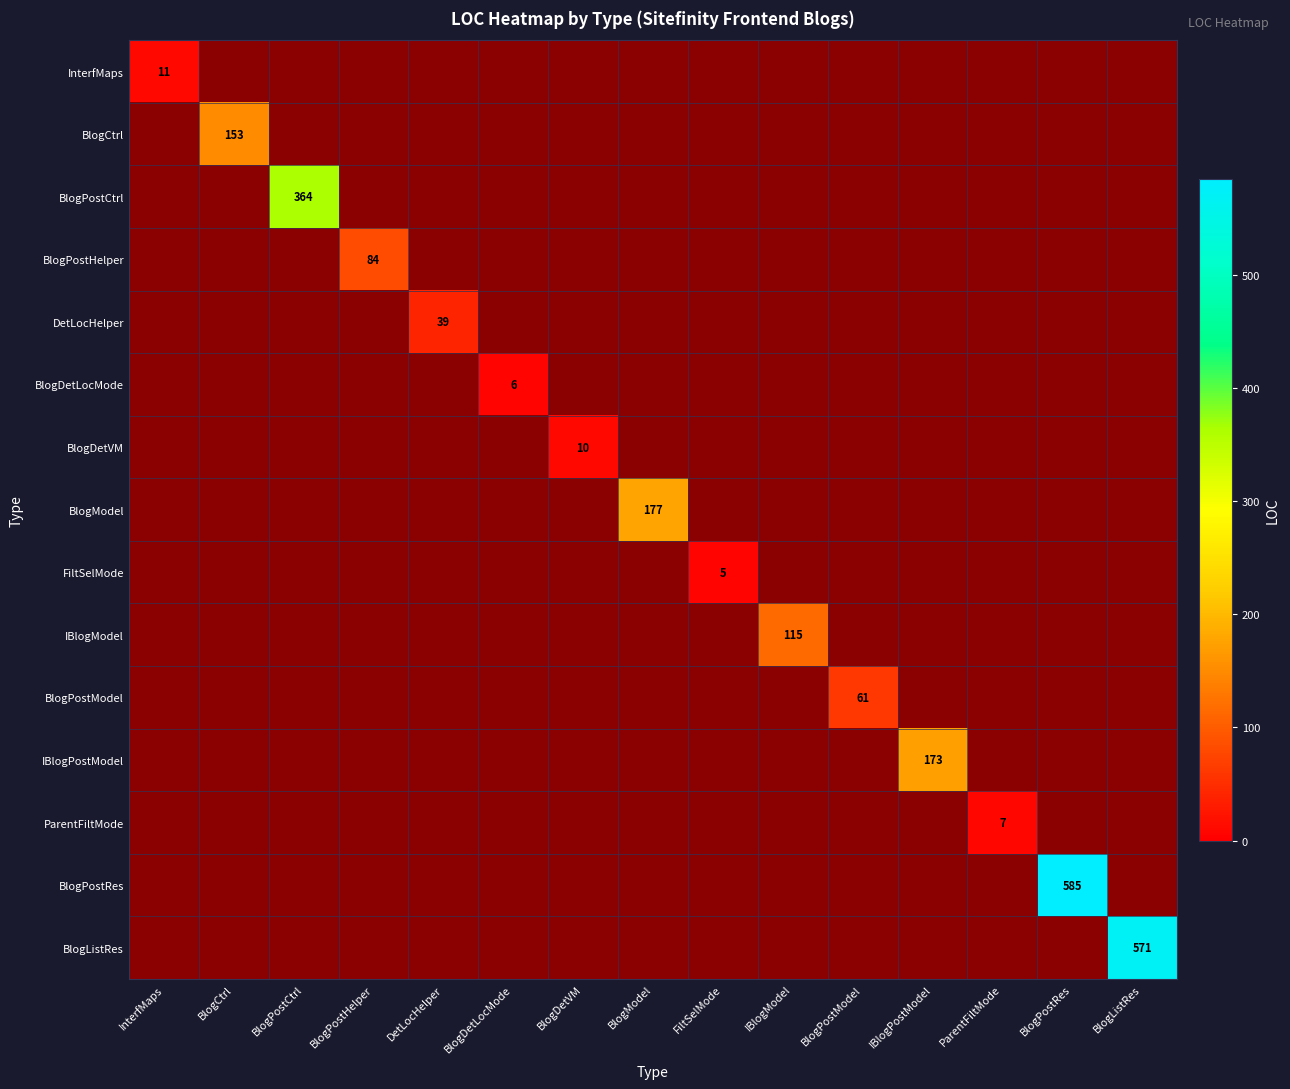

Is it true that FilteredSelectionMode equals 2 at BlogPostHelper?

False